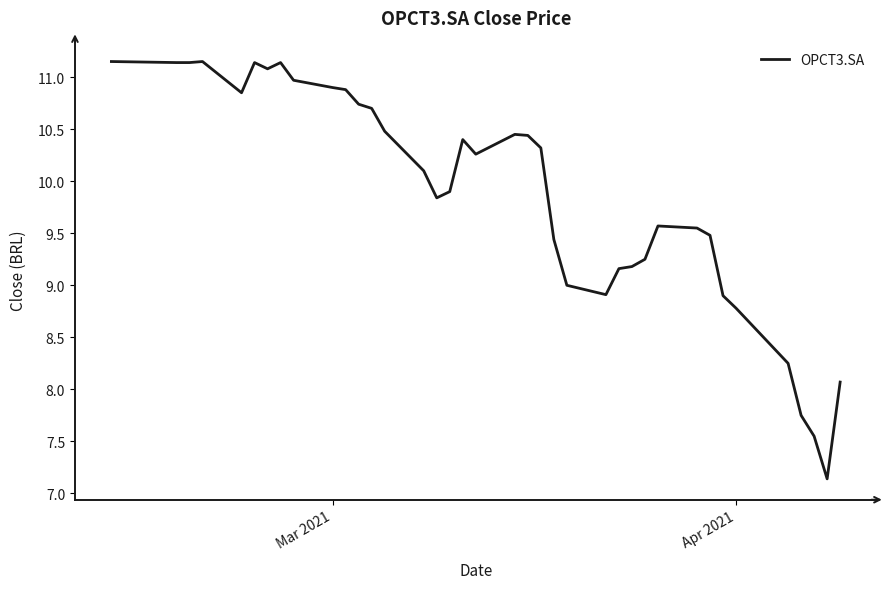

What is the smallest value displayed?

7.1